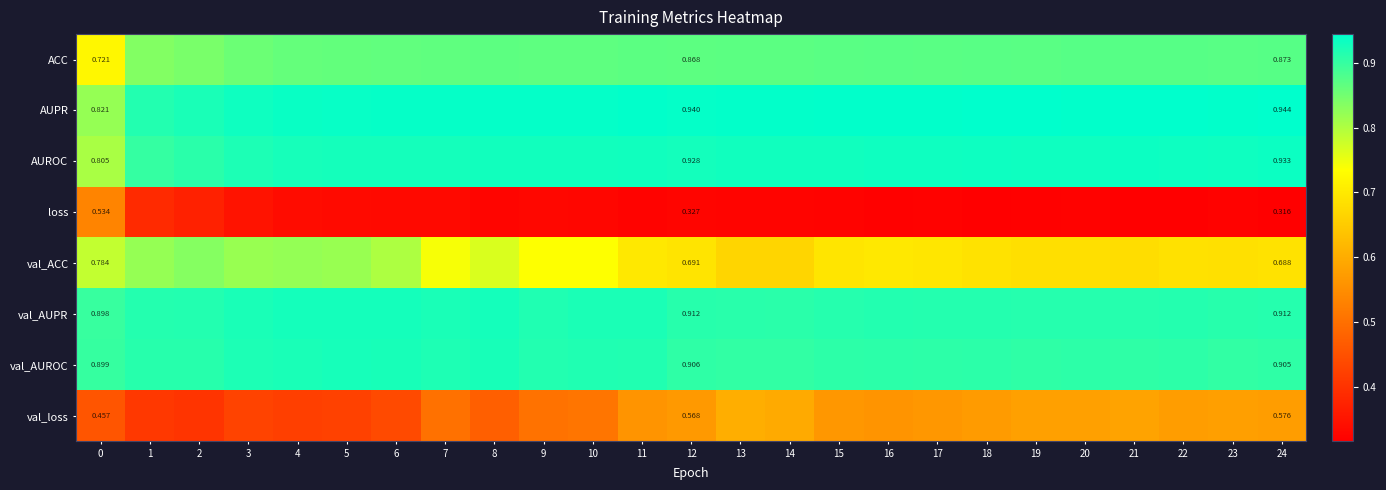

At 24, list the series in order from largest to smallest.

AUPR, AUROC, val_AUPR, val_AUROC, ACC, val_ACC, val_loss, loss